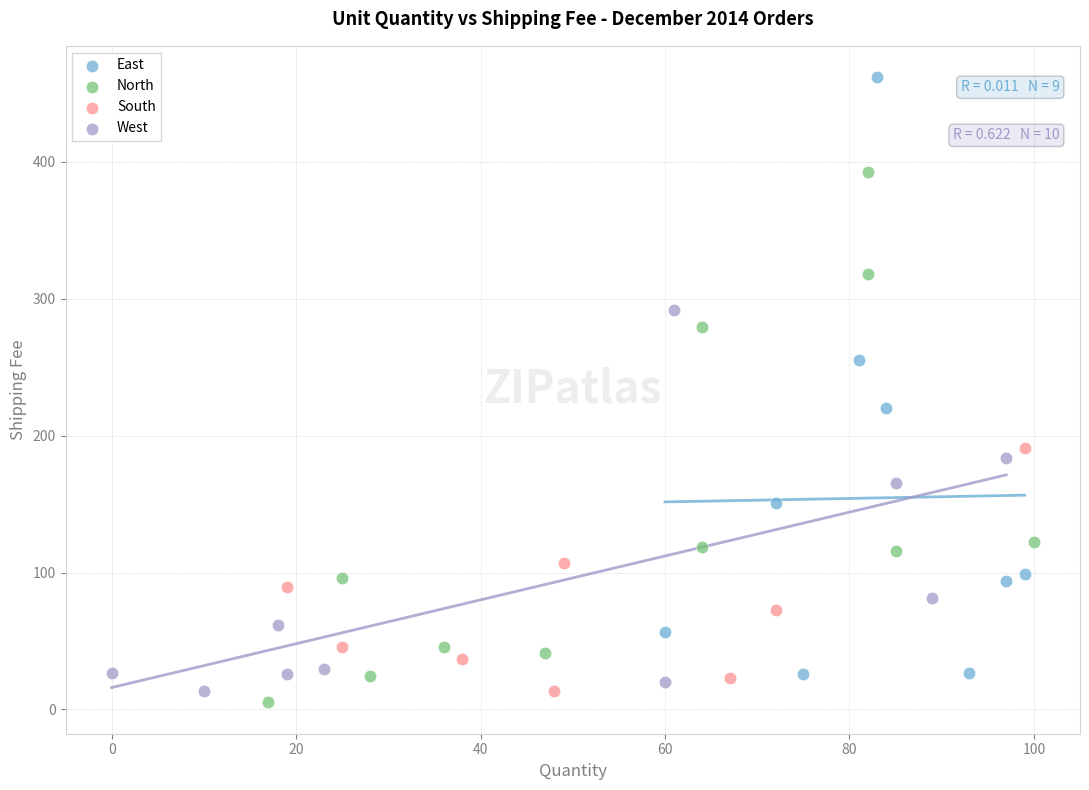

Which series reaches the maximum Y coordinate?

East